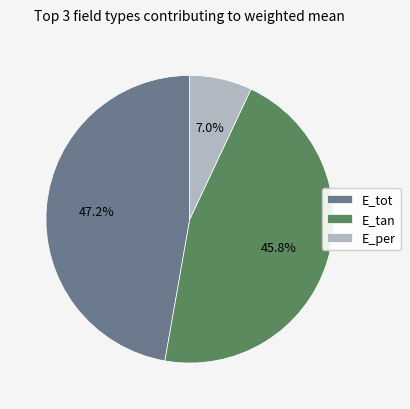

Does any single category account for the majority?

No